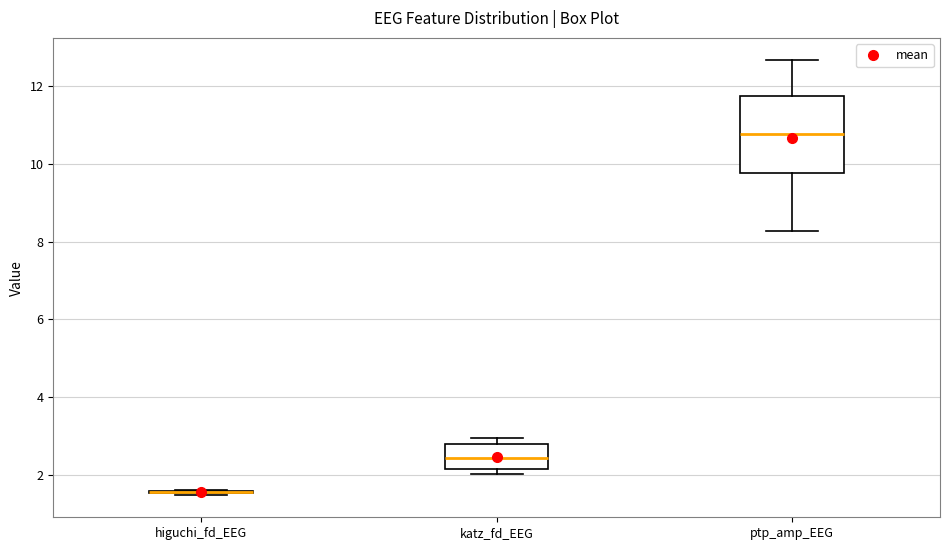

Reading left to right, read every box against the y-axis: the position of its median line, the range the box covers, and the ends of its whiskers. The values are not printed on the chart, so give them approximately, as read against the axis.

higuchi_fd_EEG: box collapsed to a line at 1.6, whiskers 1.4 to 1.6
katz_fd_EEG: median 2.4, box 2.2 to 2.8, whiskers 2.0 to 3.0
ptp_amp_EEG: median 10.8, box 9.8 to 11.8, whiskers 8.2 to 12.6